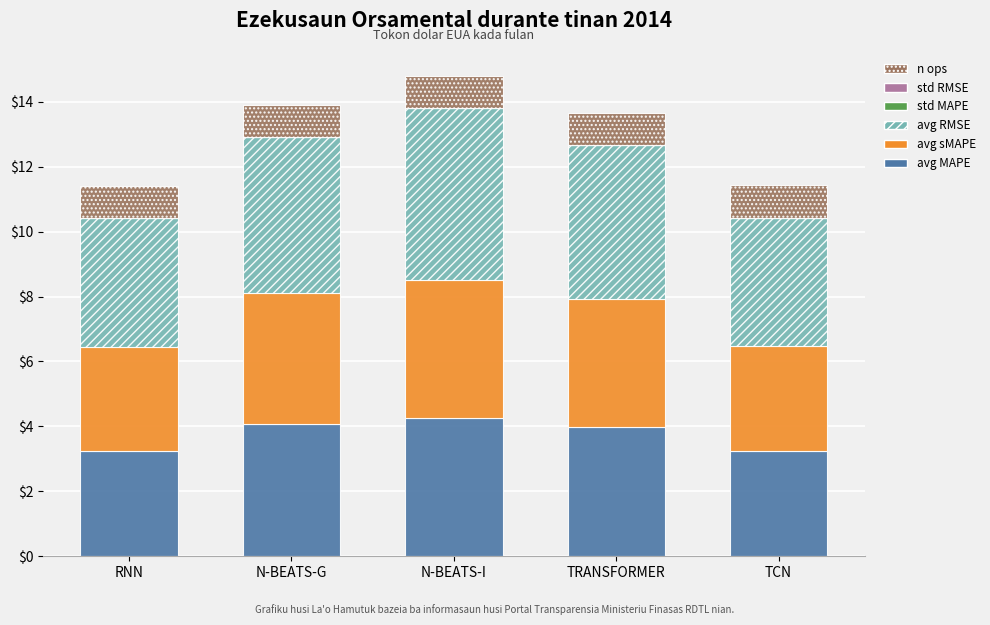

True or false: avg MAPE has a value of 3.3 at TCN.

True